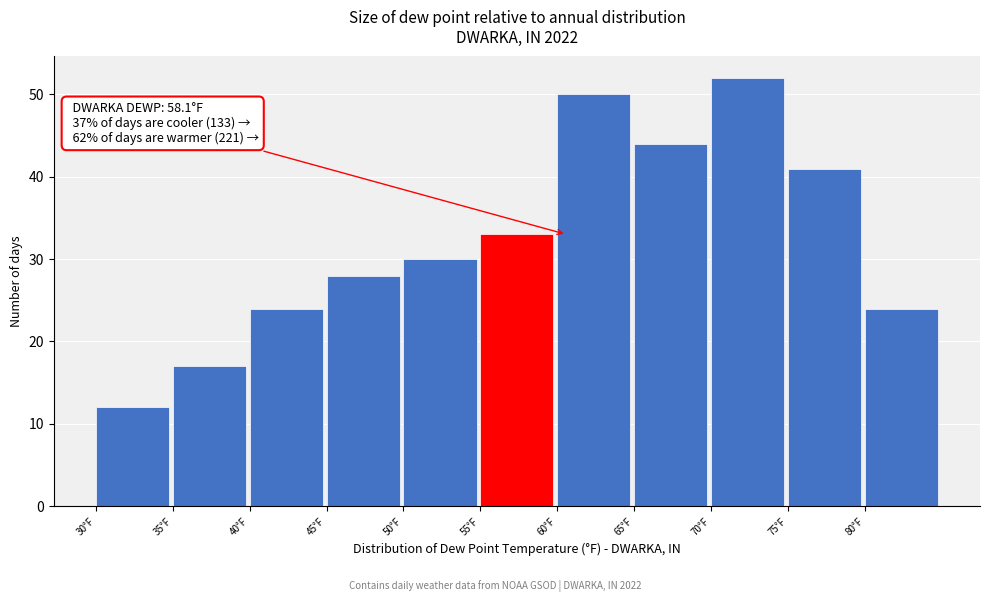

Over which range of the x-axis is the bar tallest?

70 to 75